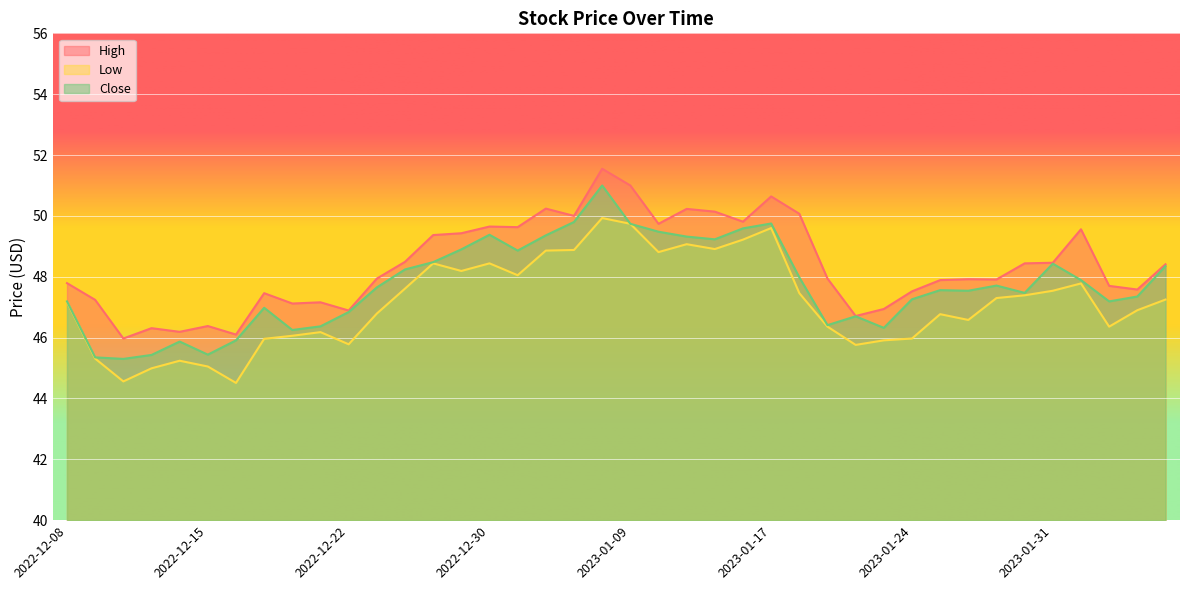

Reading right to left, extract all data points from this chart.

High: 2023-02-06=48.4	2023-02-03=47.6	2023-02-02=47.7	2023-02-01=49.6	2023-01-31=48.5	2023-01-30=48.4	2023-01-27=47.9	2023-01-26=47.9	2023-01-25=47.9	2023-01-24=47.5	2023-01-23=46.9	2023-01-20=46.7	2023-01-19=47.9	2023-01-18=50.1	2023-01-17=50.6	2023-01-13=49.8	2023-01-12=50.1	2023-01-11=50.2	2023-01-10=49.7	2023-01-09=51.0	2023-01-06=51.5	2023-01-05=50.0	2023-01-04=50.2	2023-01-03=49.6	2022-12-30=49.6	2022-12-29=49.4	2022-12-28=49.4	2022-12-27=48.5	2022-12-23=47.9	2022-12-22=46.9	2022-12-21=47.2	2022-12-20=47.1	2022-12-19=47.5	2022-12-16=46.1	2022-12-15=46.4	2022-12-14=46.2	2022-12-13=46.3	2022-12-12=46.0	2022-12-09=47.2	2022-12-08=47.8
Low: 2023-02-06=47.2	2023-02-03=46.9	2023-02-02=46.4	2023-02-01=47.8	2023-01-31=47.5	2023-01-30=47.4	2023-01-27=47.3	2023-01-26=46.6	2023-01-25=46.8	2023-01-24=46.0	2023-01-23=45.9	2023-01-20=45.8	2023-01-19=46.4	2023-01-18=47.5	2023-01-17=49.6	2023-01-13=49.2	2023-01-12=48.9	2023-01-11=49.1	2023-01-10=48.8	2023-01-09=49.7	2023-01-06=49.9	2023-01-05=48.9	2023-01-04=48.9	2023-01-03=48.0	2022-12-30=48.4	2022-12-29=48.2	2022-12-28=48.4	2022-12-27=47.6	2022-12-23=46.8	2022-12-22=45.8	2022-12-21=46.2	2022-12-20=46.1	2022-12-19=46.0	2022-12-16=44.5	2022-12-15=45.0	2022-12-14=45.2	2022-12-13=45.0	2022-12-12=44.6	2022-12-09=45.3	2022-12-08=47.2
Close: 2023-02-06=48.4	2023-02-03=47.4	2023-02-02=47.2	2023-02-01=47.9	2023-01-31=48.4	2023-01-30=47.5	2023-01-27=47.7	2023-01-26=47.5	2023-01-25=47.6	2023-01-24=47.3	2023-01-23=46.3	2023-01-20=46.7	2023-01-19=46.4	2023-01-18=48.0	2023-01-17=49.8	2023-01-13=49.6	2023-01-12=49.2	2023-01-11=49.3	2023-01-10=49.5	2023-01-09=49.7	2023-01-06=51.0	2023-01-05=49.8	2023-01-04=49.4	2023-01-03=48.9	2022-12-30=49.4	2022-12-29=48.9	2022-12-28=48.5	2022-12-27=48.2	2022-12-23=47.6	2022-12-22=46.8	2022-12-21=46.4	2022-12-20=46.2	2022-12-19=47.0	2022-12-16=45.9	2022-12-15=45.4	2022-12-14=45.9	2022-12-13=45.4	2022-12-12=45.3	2022-12-09=45.4	2022-12-08=47.2